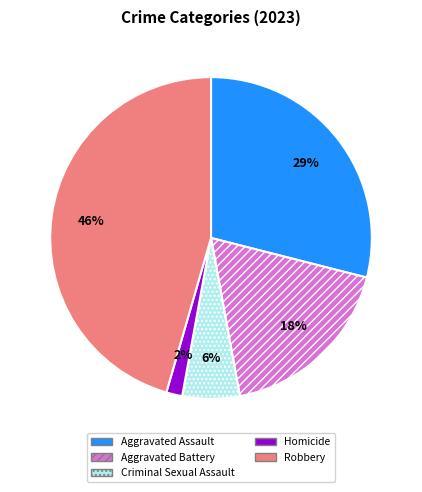

Is the sum of Aggravated Battery and Aggravated Assault greater than half?

No